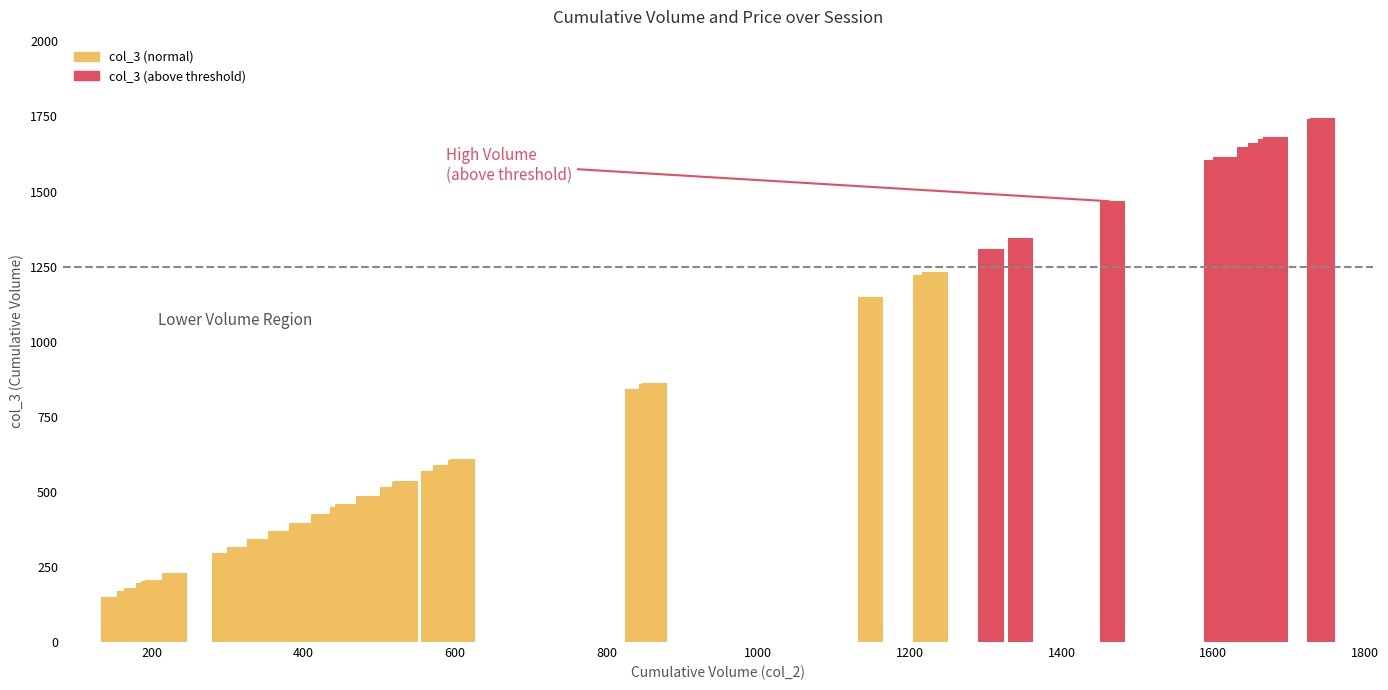

Are the bars grouped side by side (vs. stacked)?

Yes